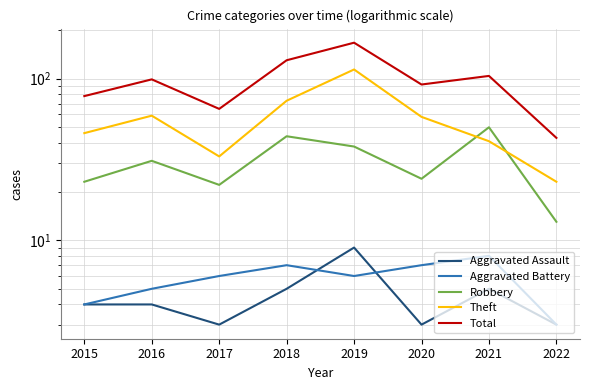

What is the total value across all series at 2019?

334